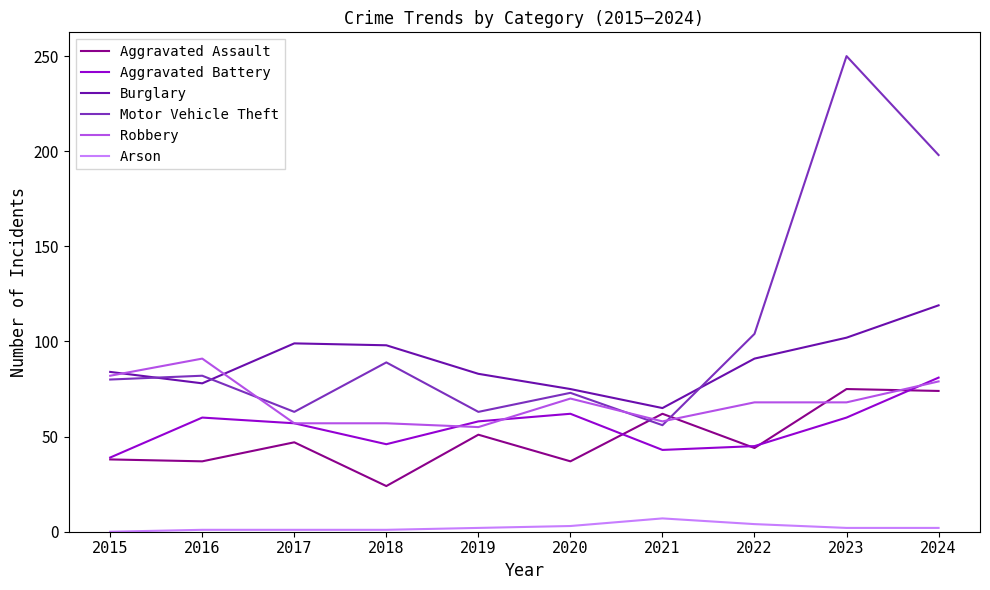

At which category does Aggravated Battery reach its first local peak?

2016